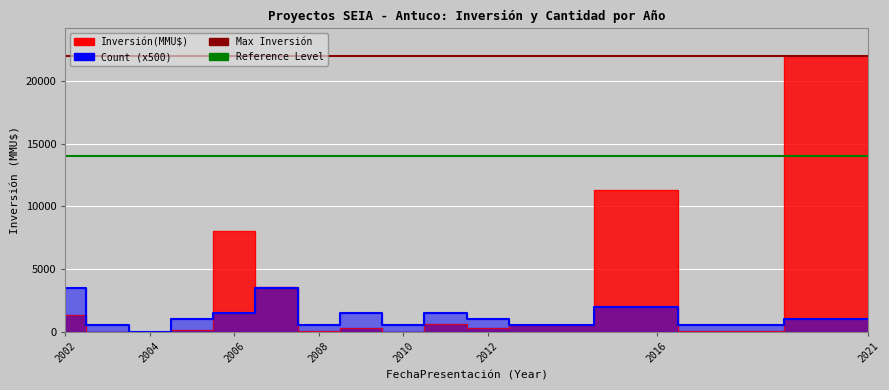

Is it true that Max Inversión equals 12666 at 2004?

False